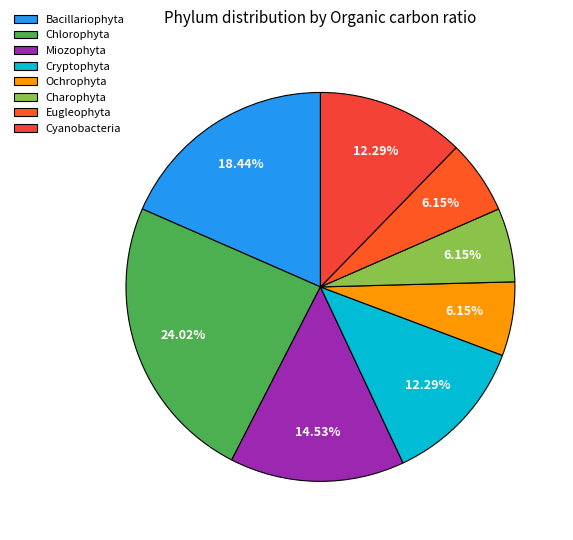

Combined, do Eugleophyta and Ochrophyta account for over 50%?

No